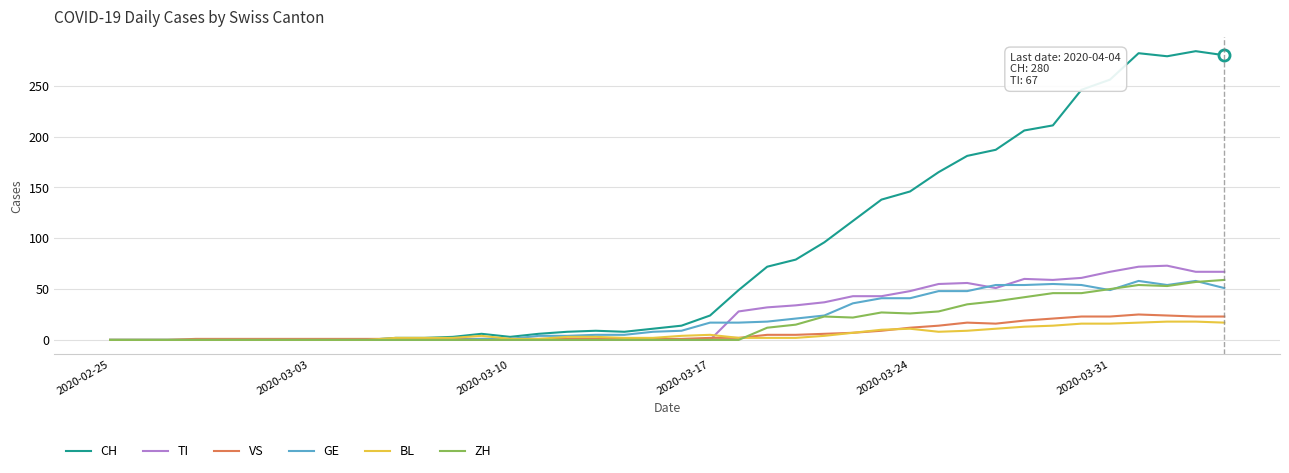

Which series has the widest spread of values?

CH